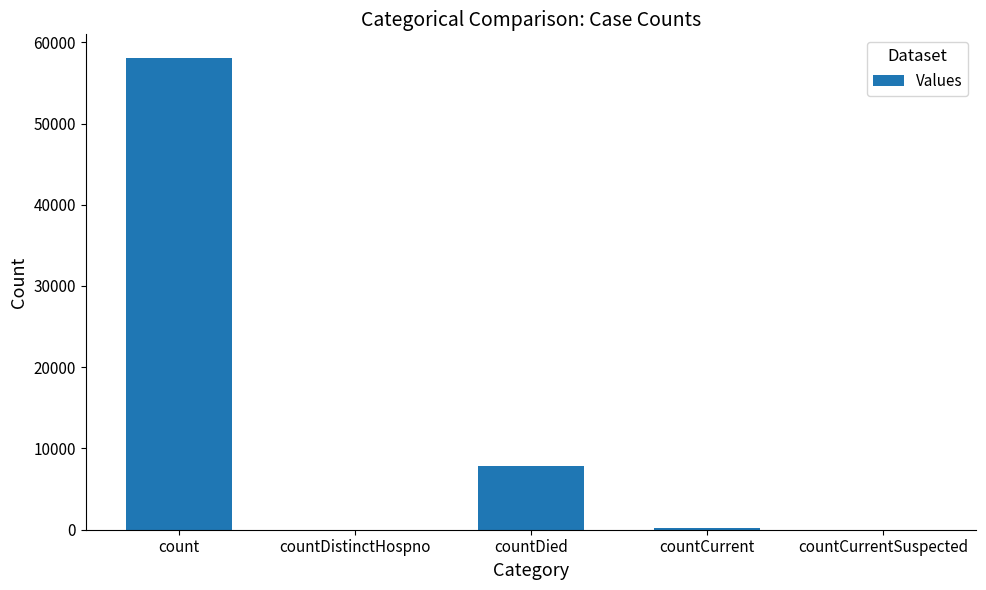

What is the maximum value shown in the chart?

58074